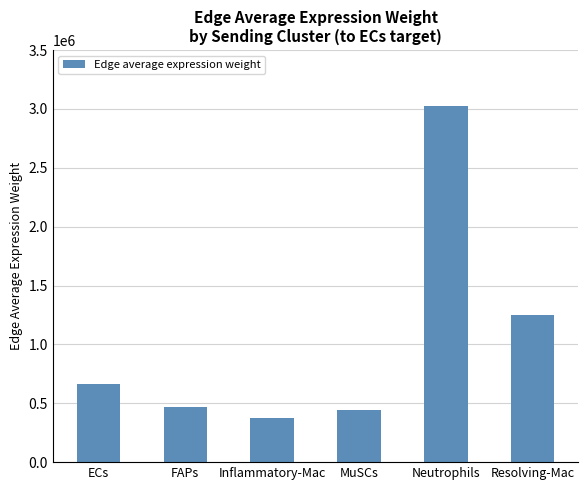

What is the label of the 5th bar from the left?

Neutrophils